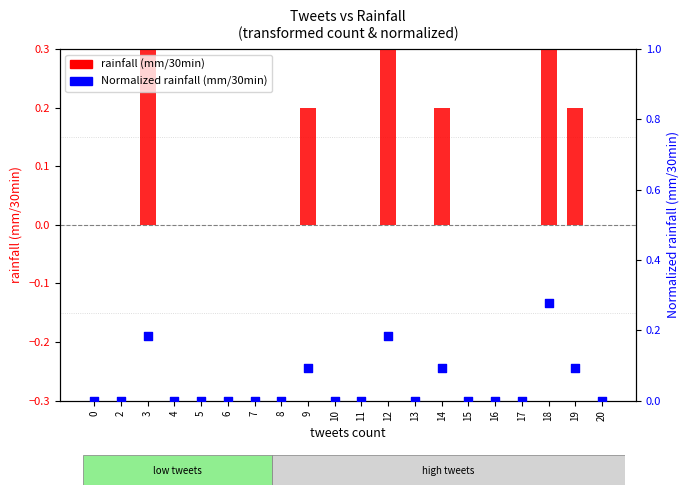

What are all the series names shown in the legend?

rainfall (mm/30min), Normalized rainfall (mm/30min)